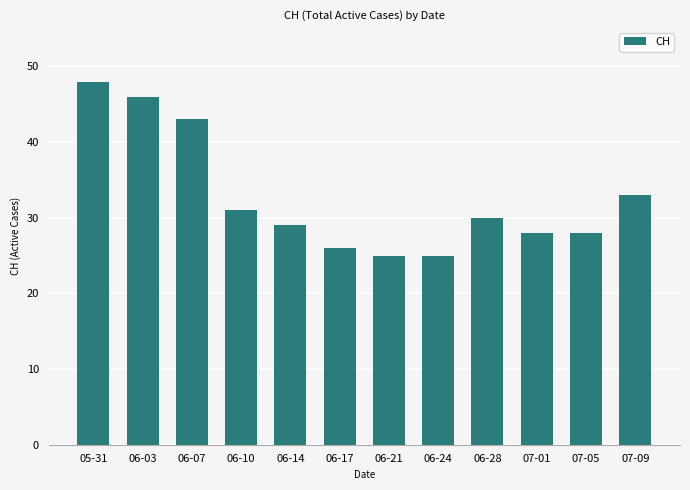

Between 07-09 and 06-14, which is larger?

07-09